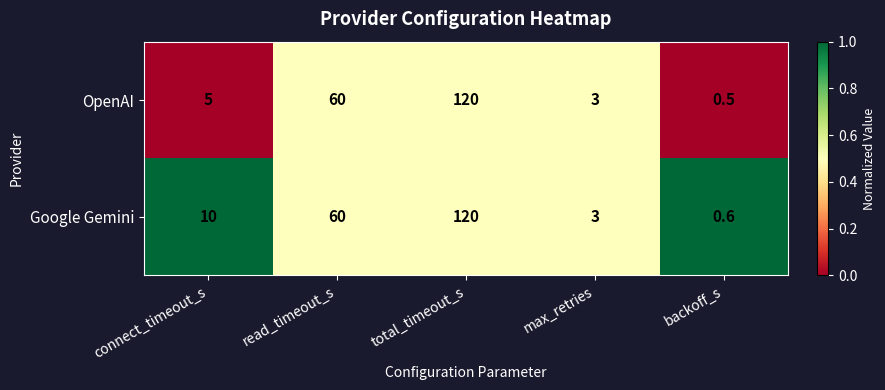

Which category has the highest value across all series?

total_timeout_s